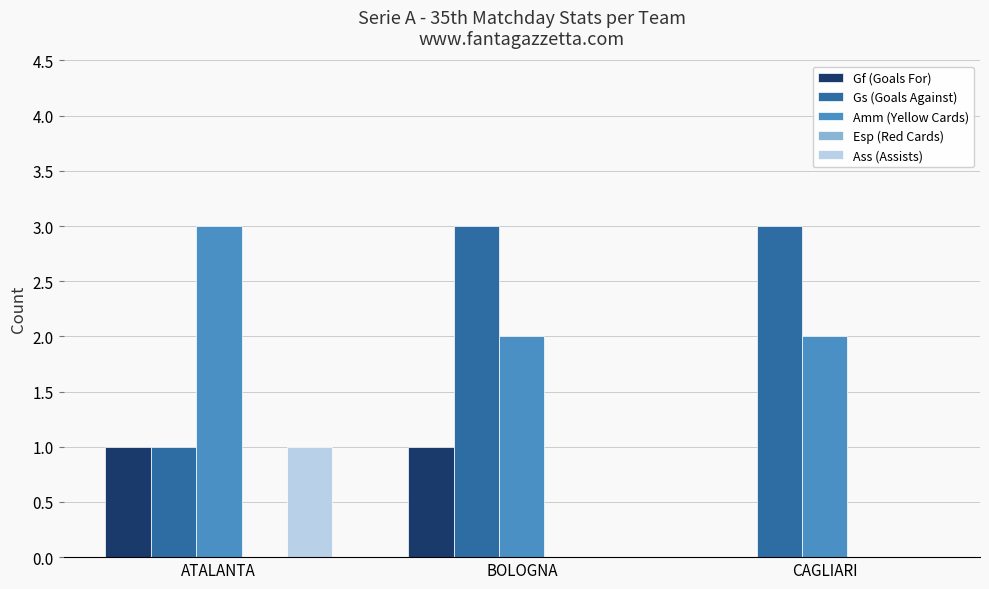

Is it true that Amm (Yellow Cards) equals 1 at ATALANTA?

False